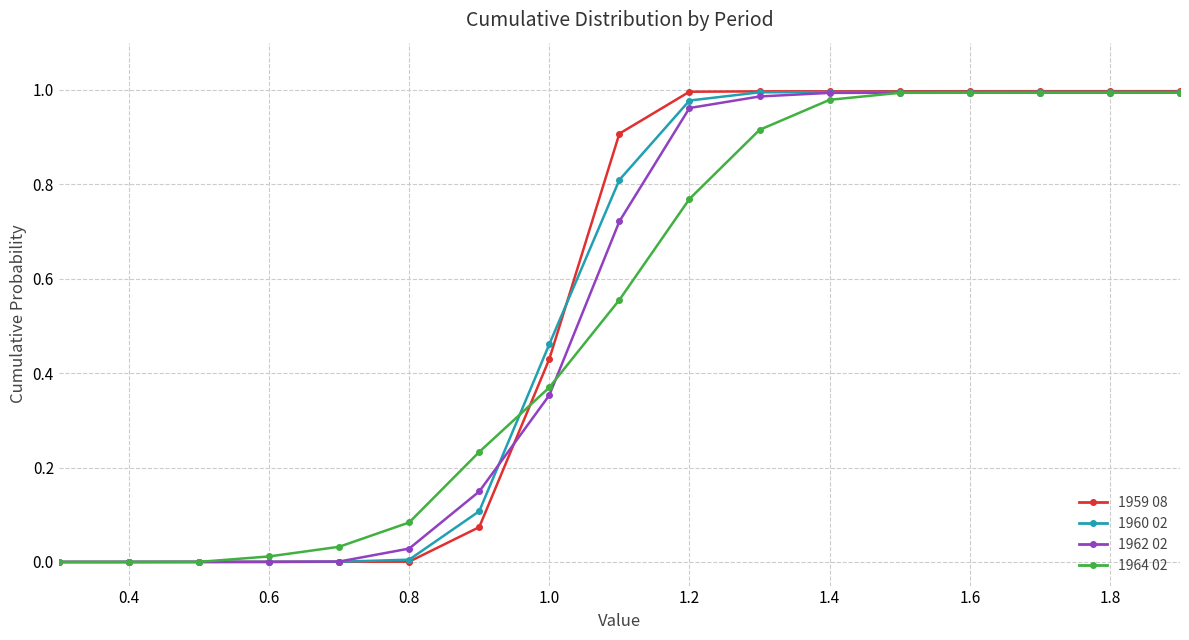

Which series has the largest range (max minus min)?

1959 08